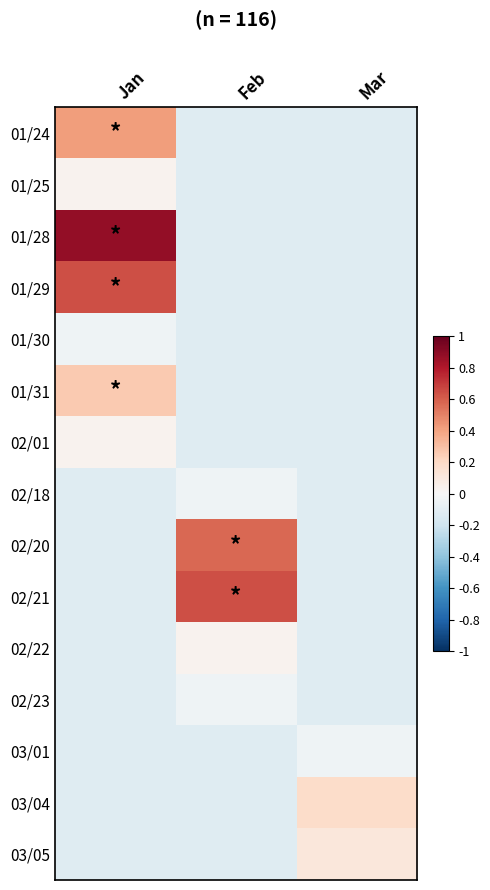

Which category has the lowest value across all series?

Feb